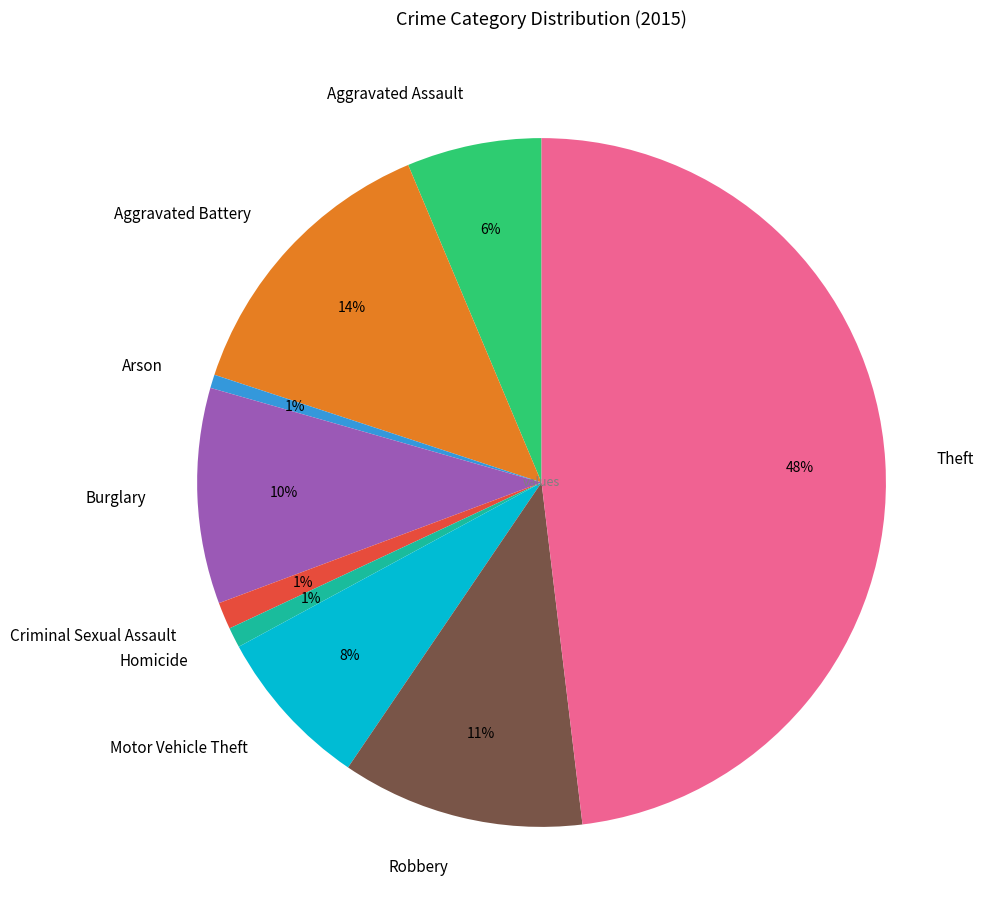

Combined, do Aggravated Assault and Burglary account for over 50%?

No